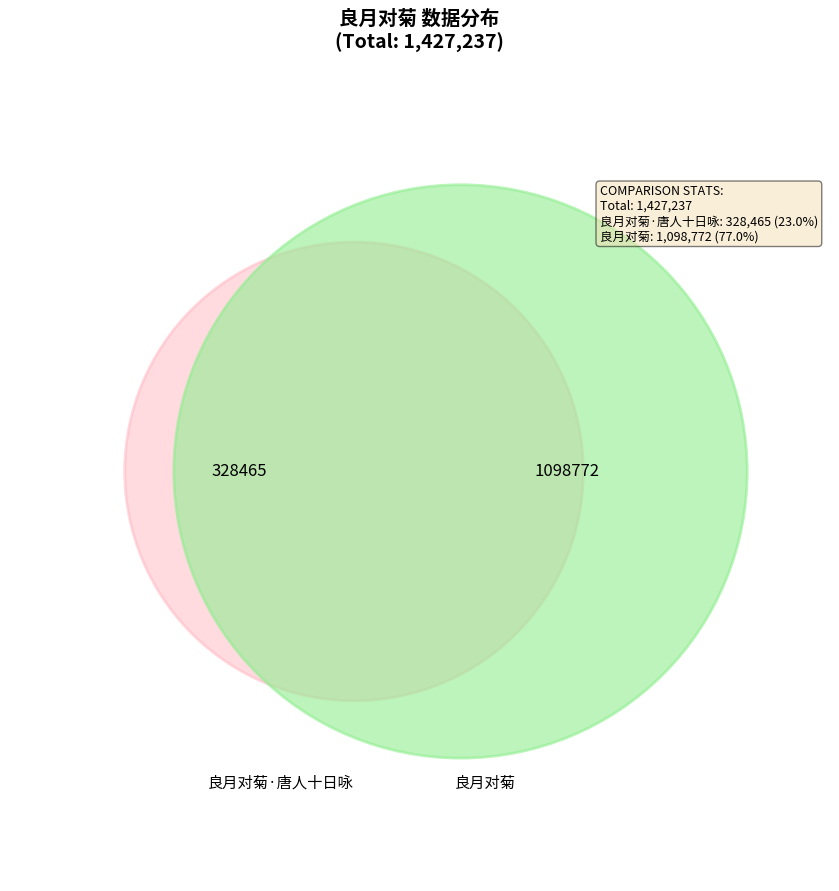

Between 良月对菊 and 良月对菊·唐人十日咏, which is larger?

良月对菊